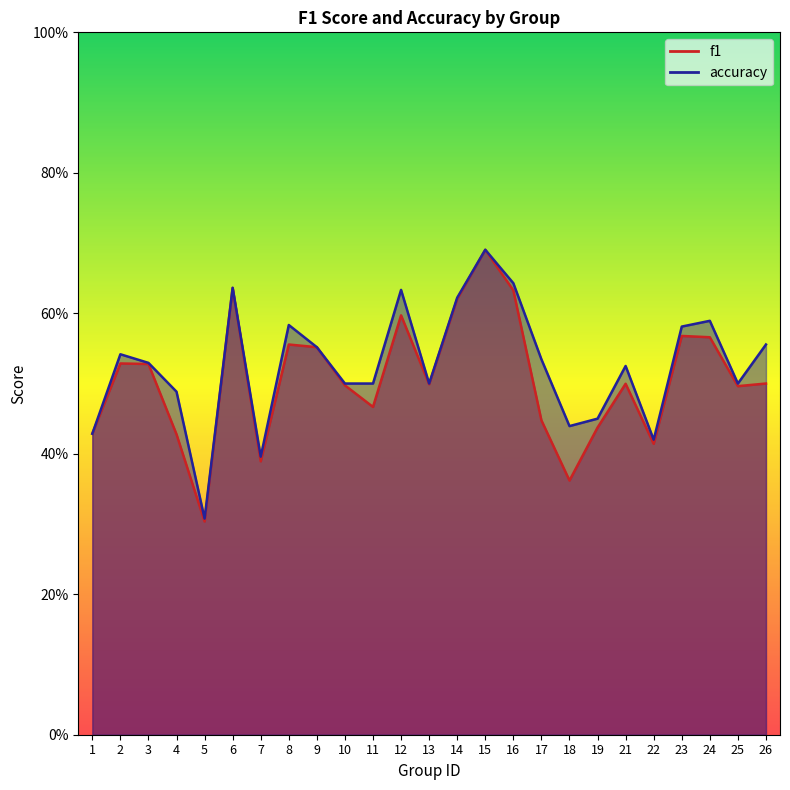

Reading left to right, transcribe all the data shown in this chart.

f1: 0.4	0.5	0.5	0.4	0.3	0.6	0.4	0.6	0.6	0.5	0.5	0.6	0.5	0.6	0.7	0.6	0.4	0.4	0.4	0.5	0.4	0.6	0.6	0.5	0.5
accuracy: 0.4	0.5	0.5	0.5	0.3	0.6	0.4	0.6	0.6	0.5	0.5	0.6	0.5	0.6	0.7	0.6	0.5	0.4	0.5	0.5	0.4	0.6	0.6	0.5	0.6